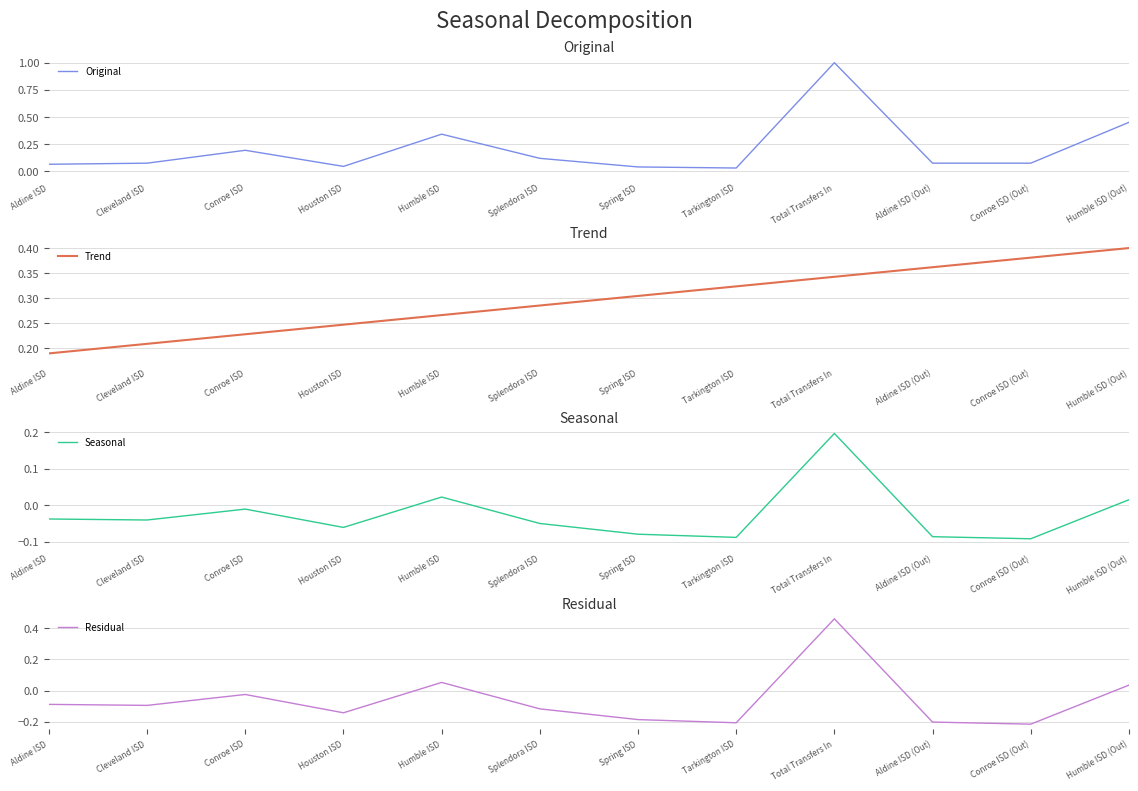

Read the Residual value at Spring ISD.

-0.2